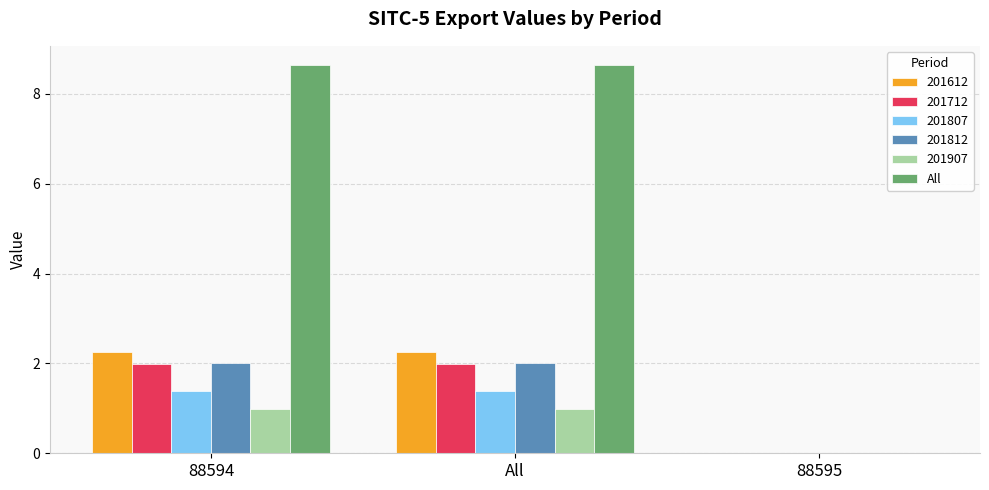

Is it true that All equals 11.2 at 88594?

False